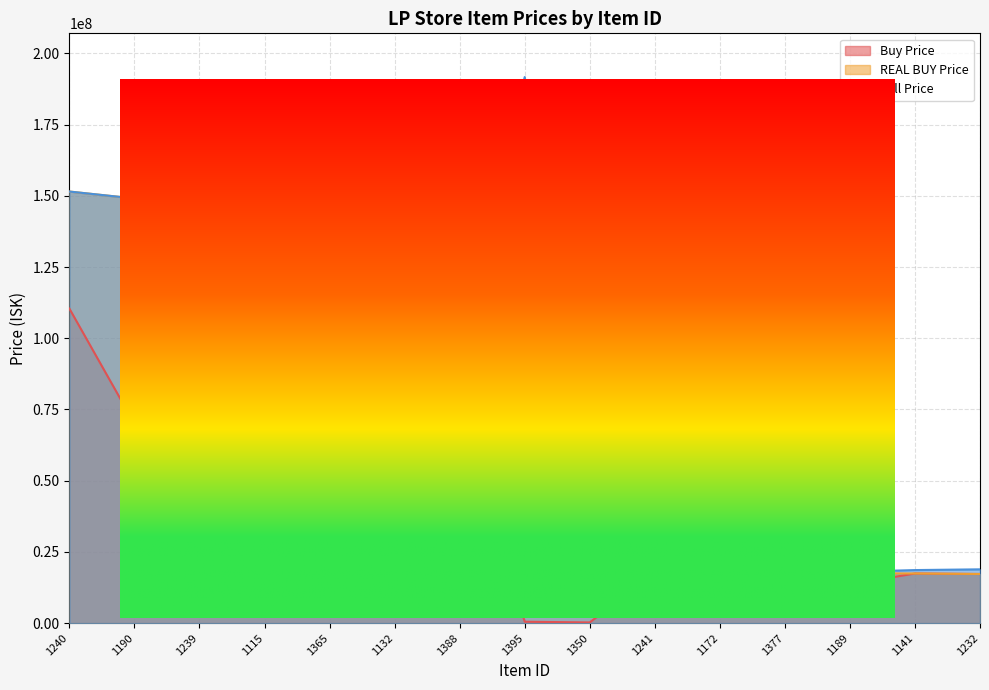

Reading left to right, list all the values displayed in this chart.

Buy Price: 1240=110400000.0	1190=70000000.0	1239=116000000.0	1115=53332000.0	1365=141400000.0	1132=100600000.0	1388=75245000.0	1395=496520.7	1350=250200.0	1241=17860000.0	1172=17770000.0	1377=136733333.3	1189=13630000.0	1141=17435000.0	1232=17256666.7
REAL BUY Price: 1240=151504347.8	1190=149070000.0	1239=145775000.0	1115=143725000.0	1365=141500000.0	1132=142948888.9	1388=75250000.0	1395=151000000.0	1350=17925897.6	1241=17860000.0	1172=17770000.0	1377=137200000.0	1189=17500000.0	1141=17440000.0	1232=17260000.0
Sell Price: 1240=151504347.8	1190=149070000.0	1239=145775000.0	1115=143725000.0	1365=165500000.0	1132=142948888.9	1388=96870000.0	1395=191700000.0	1350=17925897.6	1241=20990000.0	1172=19260000.0	1377=150000000.0	1189=18000000.0	1141=18630000.0	1232=18890000.0